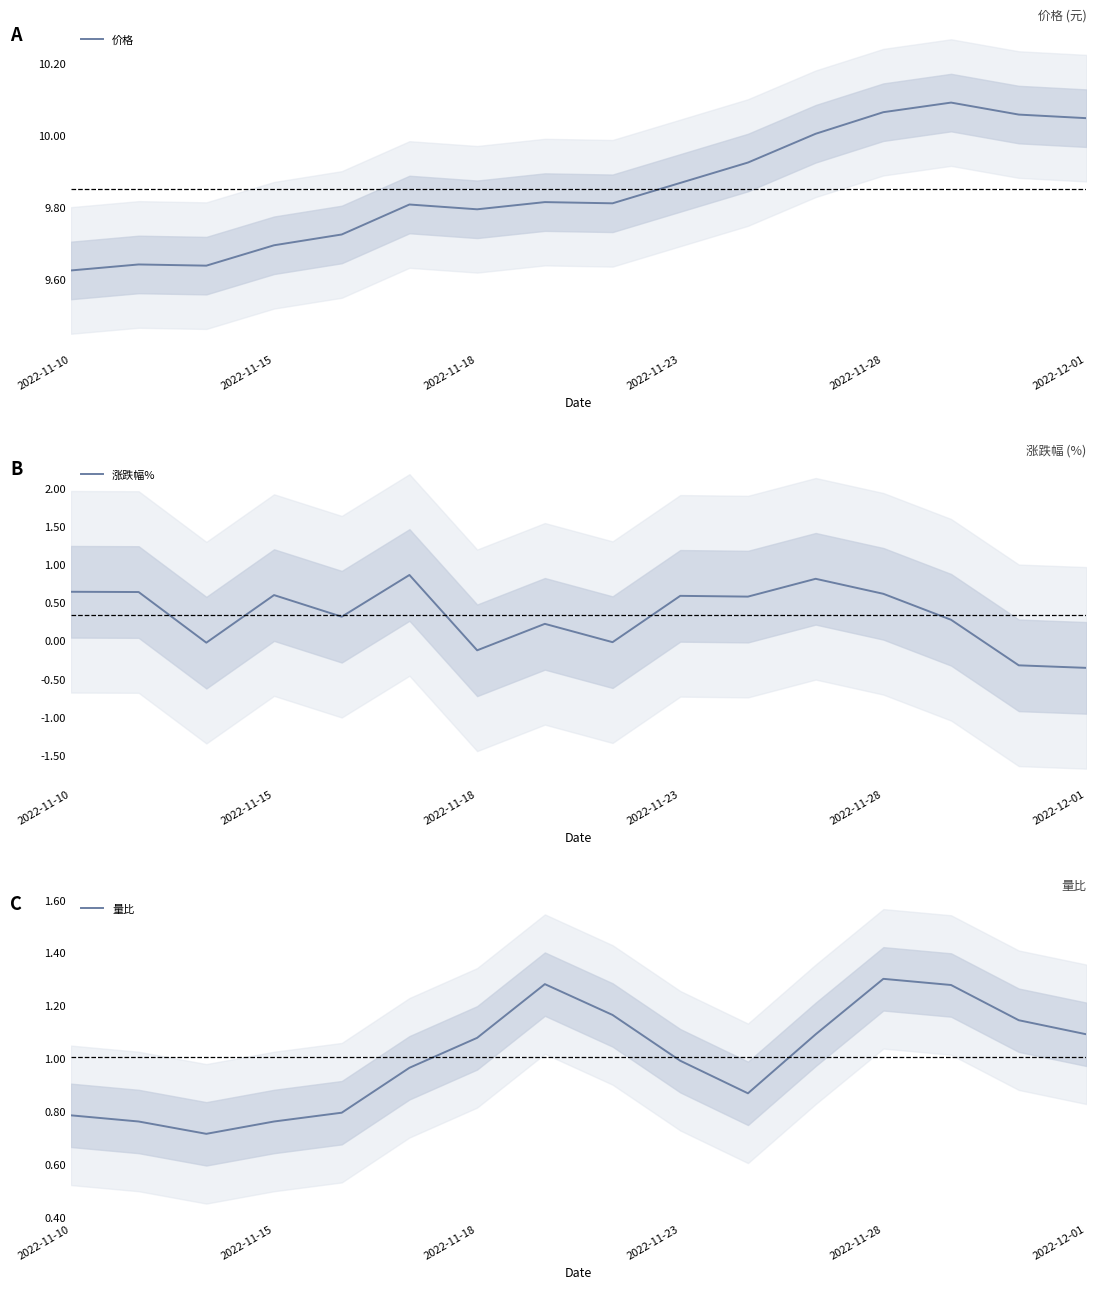

True or false: 量比 and 价格 cross at least once.

False